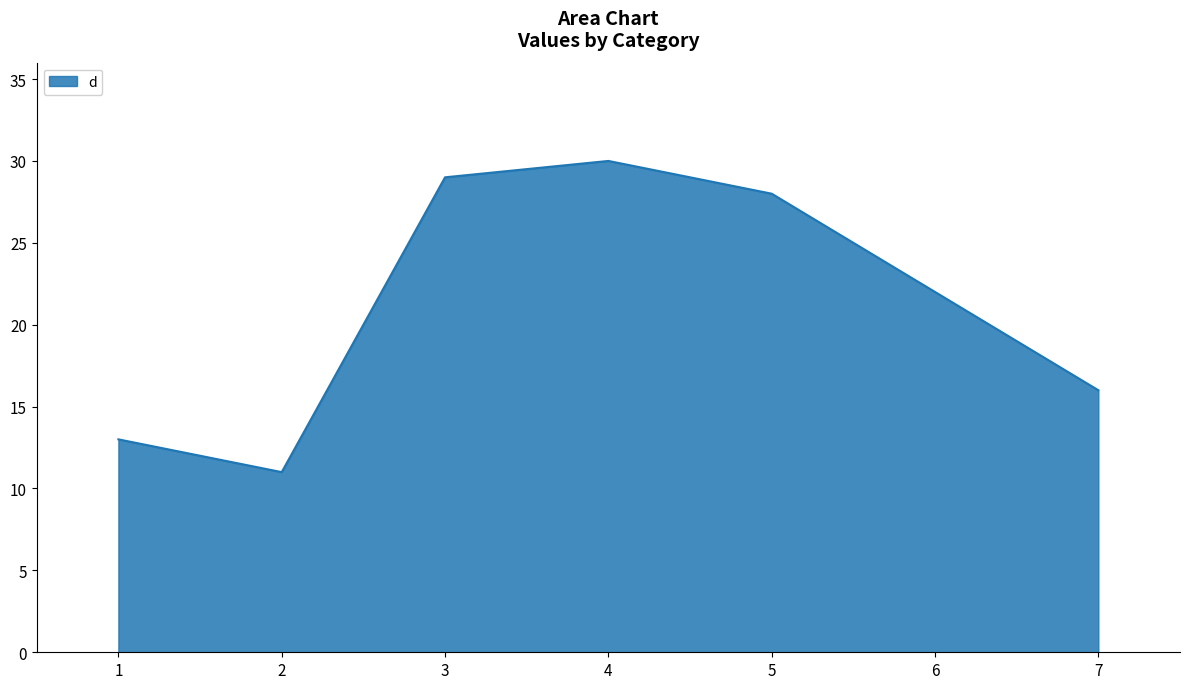

At which category does the data reach its first local peak?

4